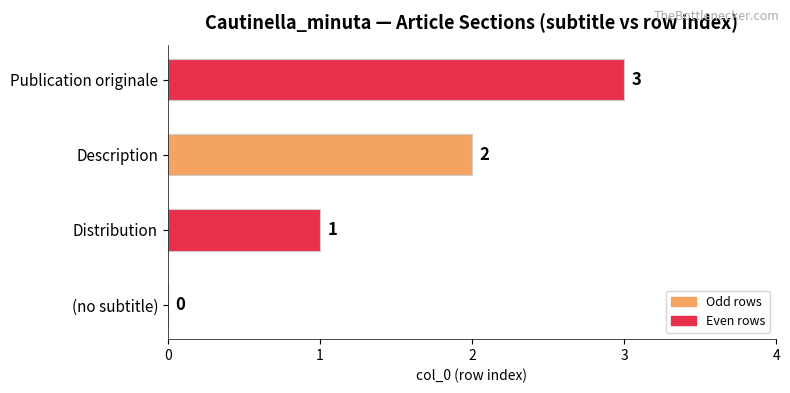

Which has a higher value, Distribution or (no subtitle)?

Distribution